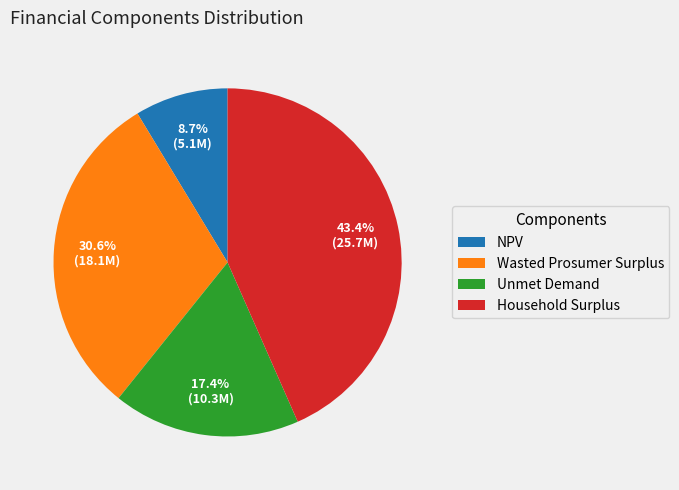

Between Wasted Prosumer Surplus and Unmet Demand, which is larger?

Wasted Prosumer Surplus